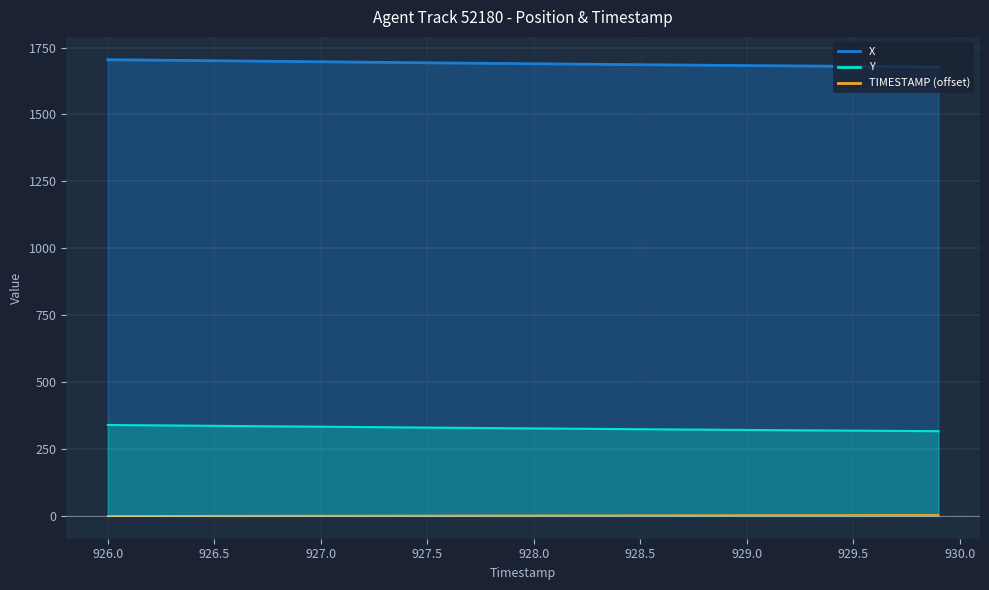

Is it true that TIMESTAMP equals 1.7 at 927.7?

True